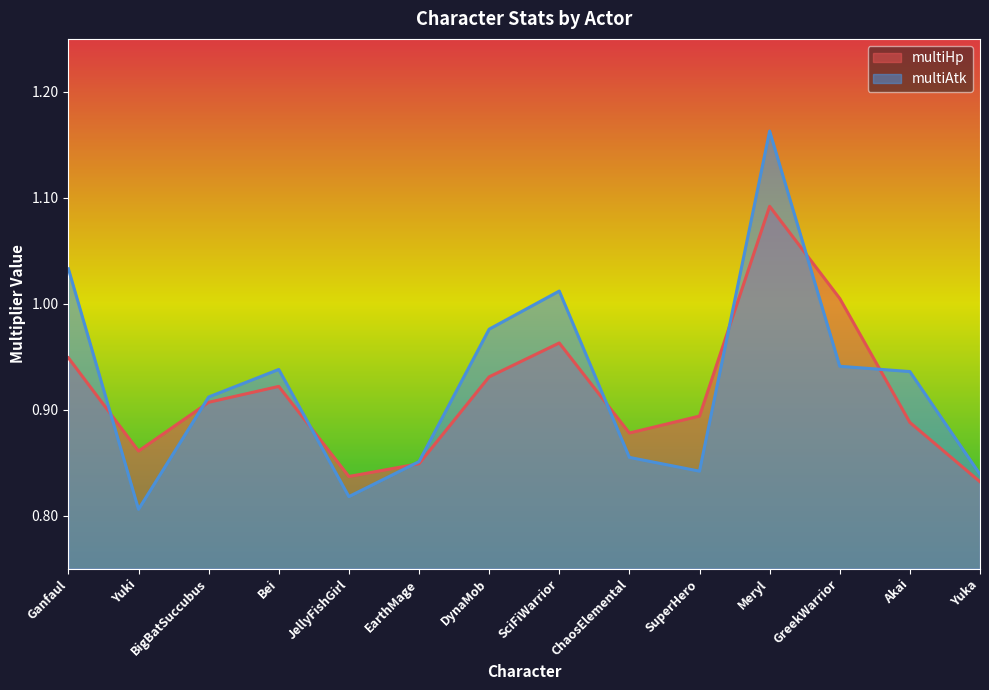

What position from the left is Akai?

13